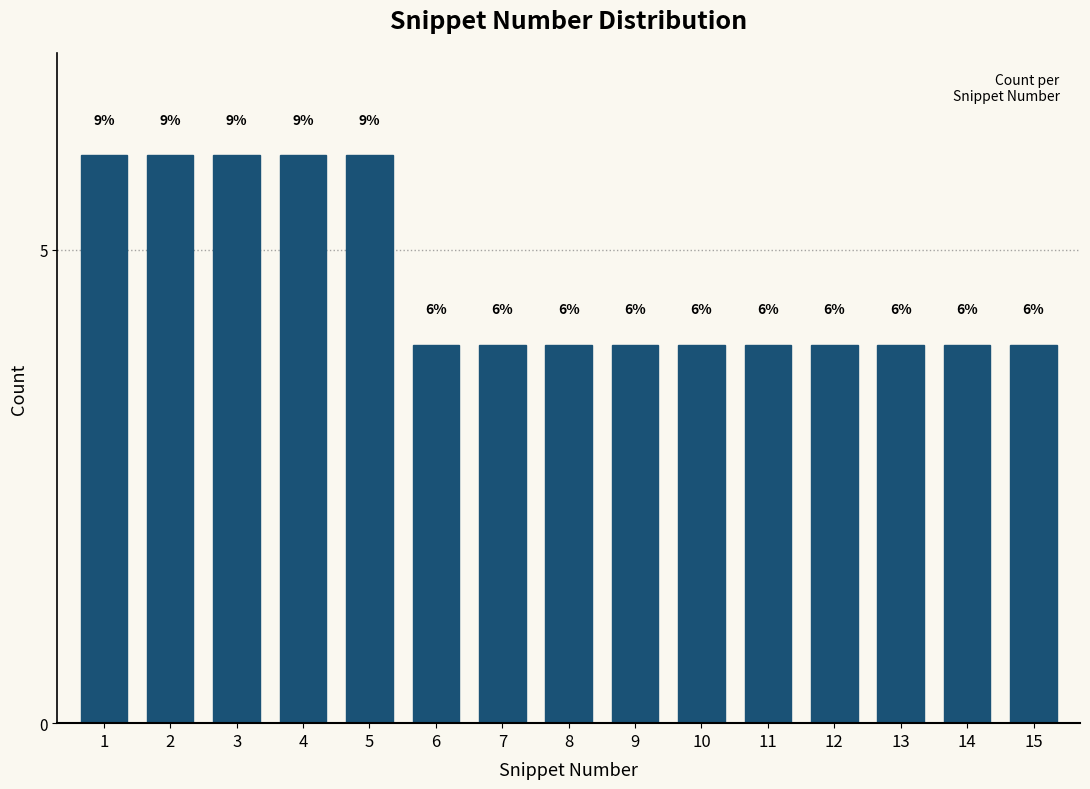

Reading left to right, extract all data points from this chart.

6	6	6	6	6	4	4	4	4	4	4	4	4	4	4